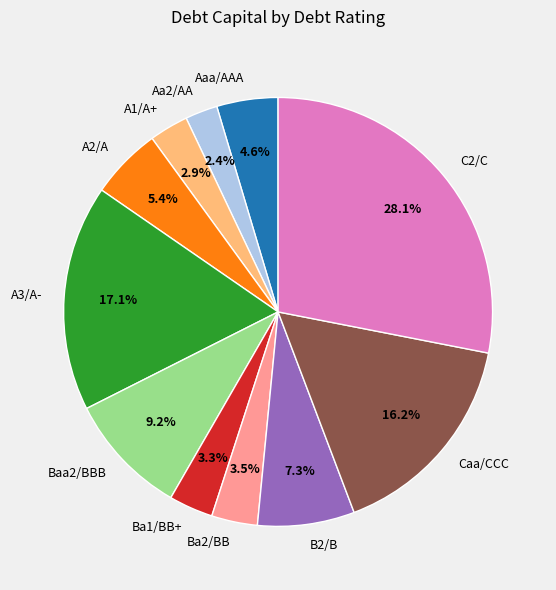

Which has a higher value, C2/C or Caa/CCC?

C2/C